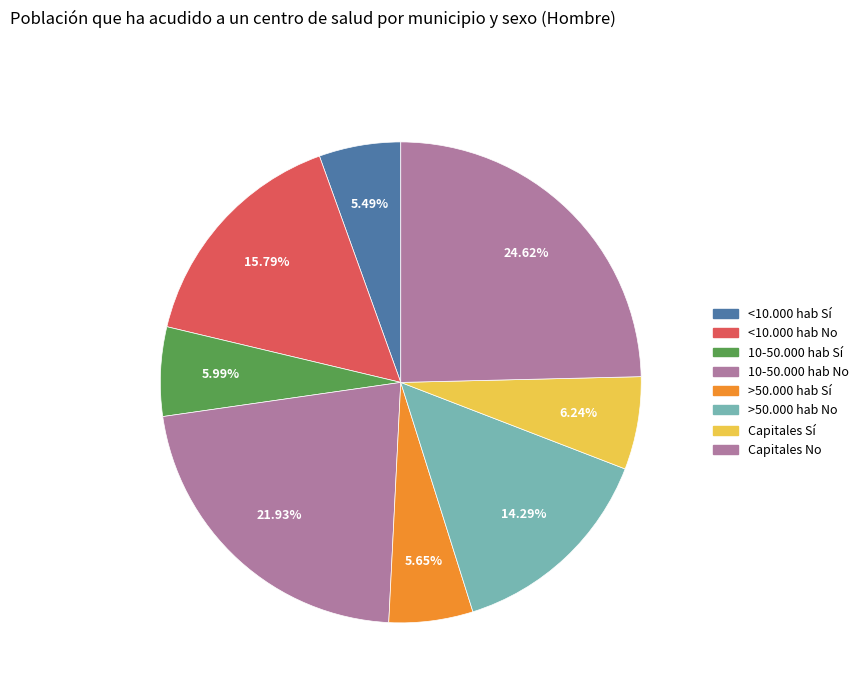

How many slices are in this pie chart?

8